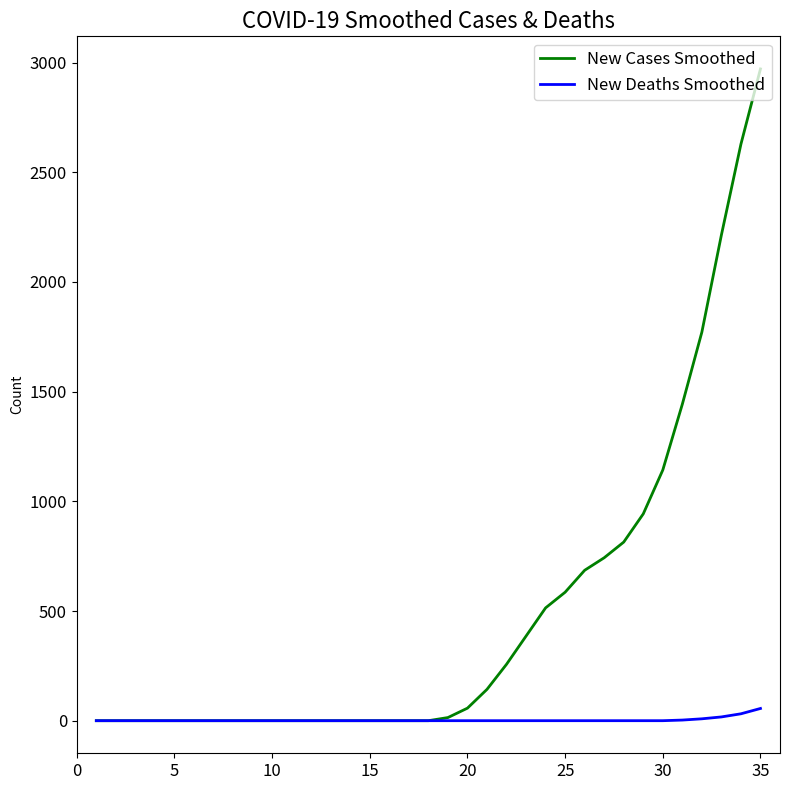

How many categories are shown in the chart?

35